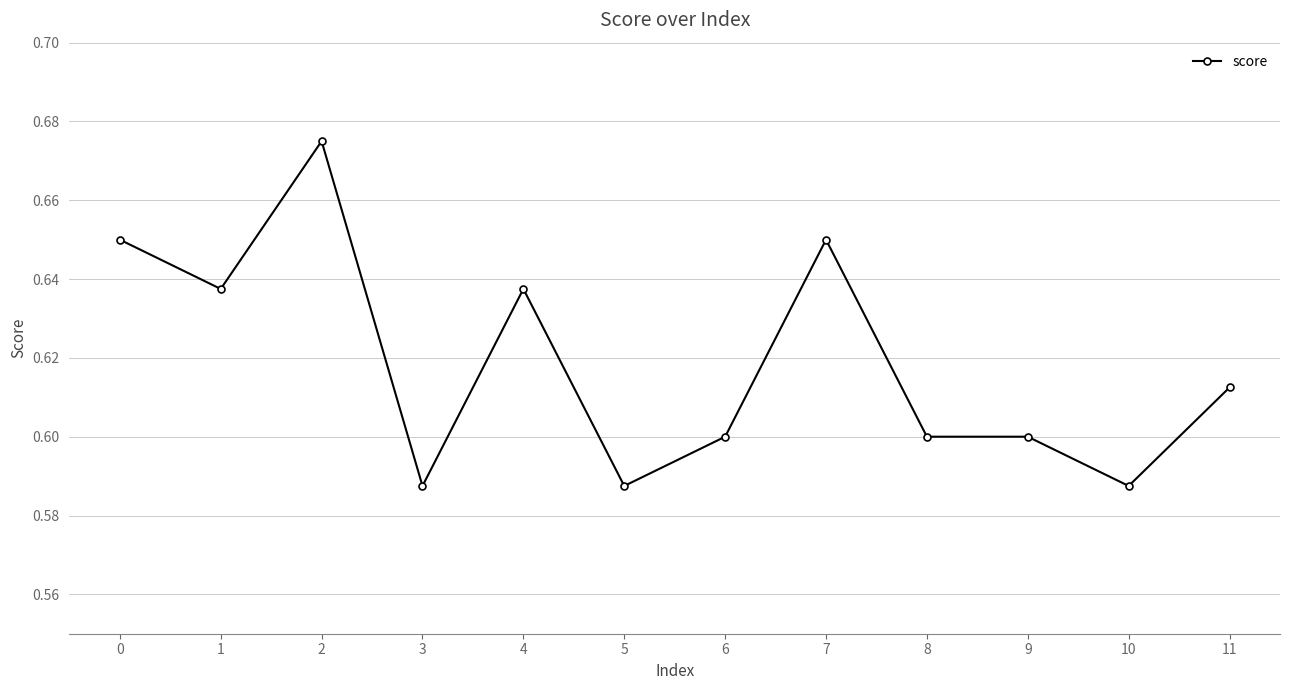

Which has a higher value, 10 or 7?

7